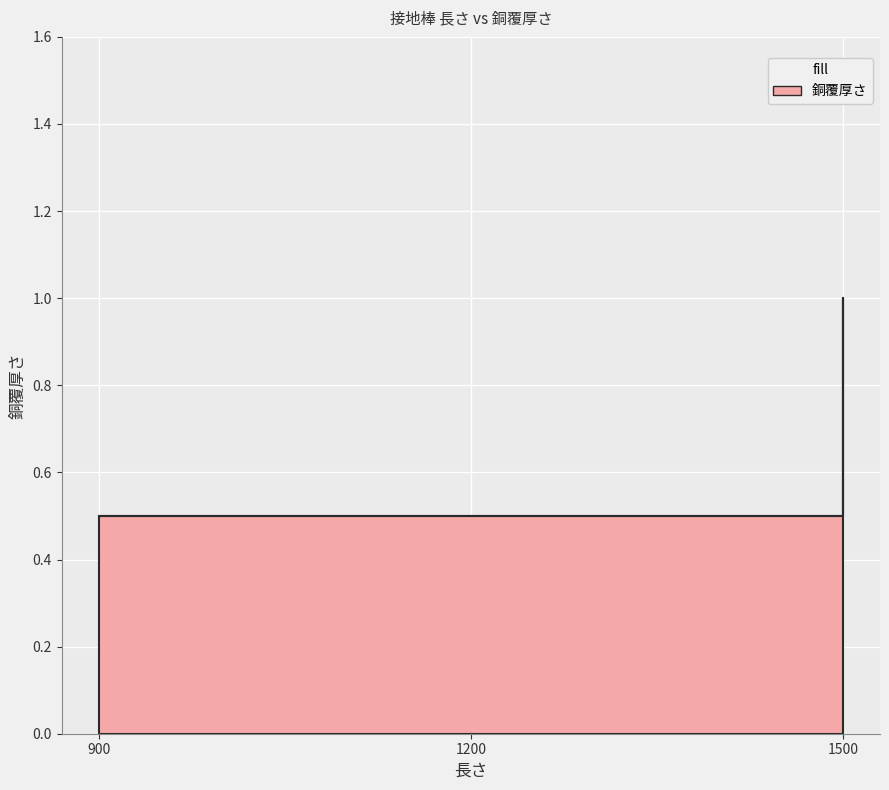

How many distinct data groups are displayed?

1